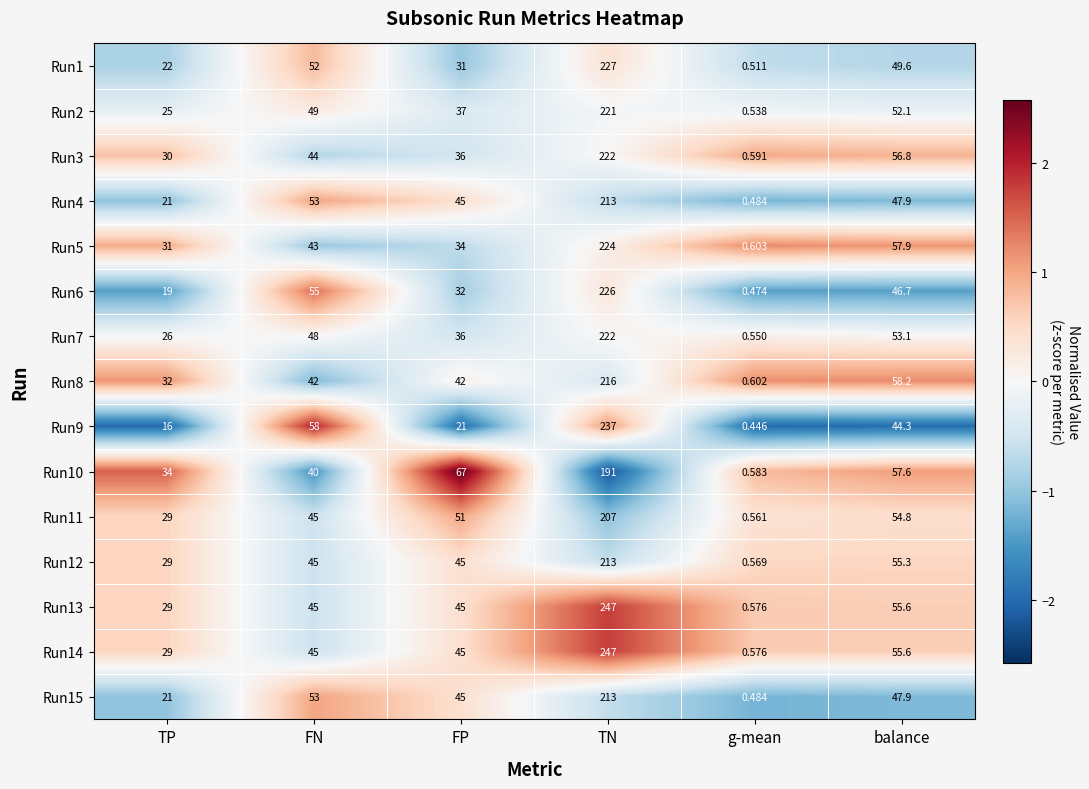

Where is Run1 nearest to the value 113?

FN